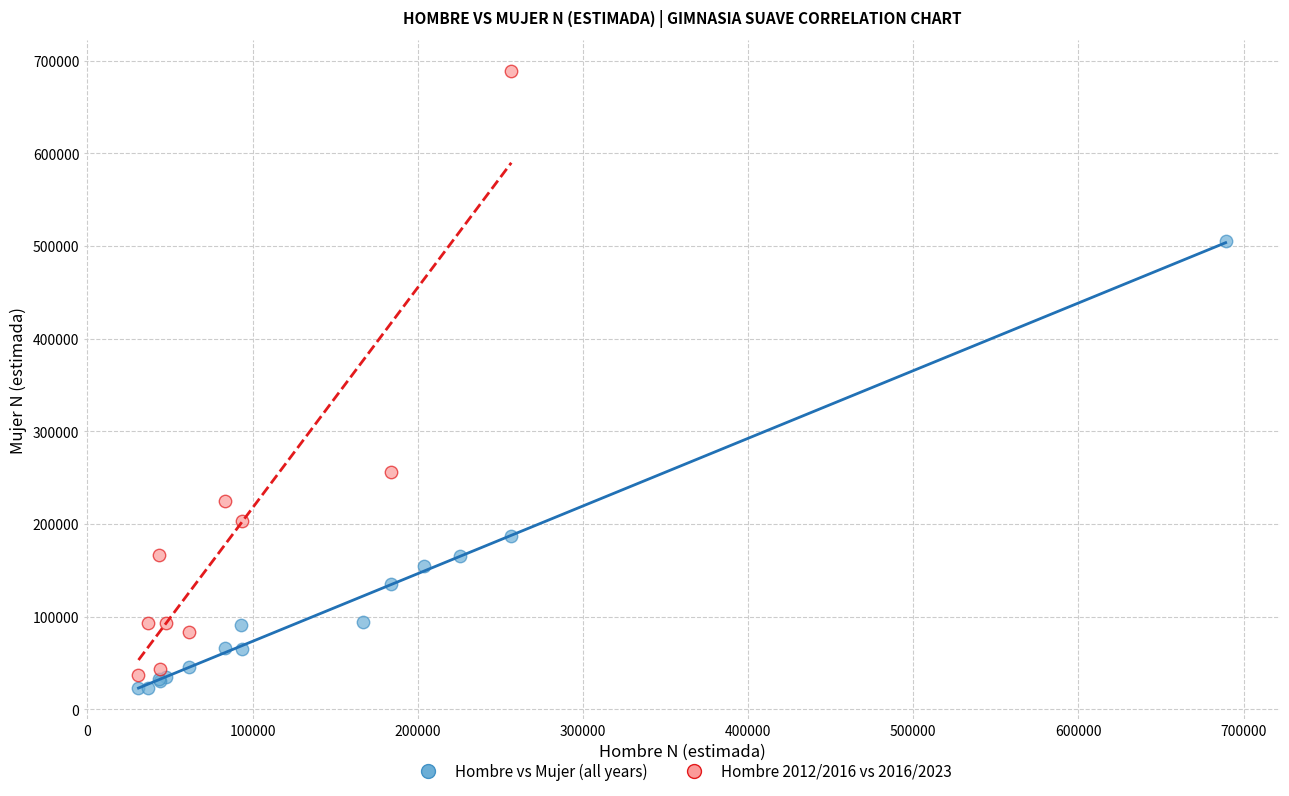

Which series reaches the maximum Y coordinate?

Hombre 2012/2016 vs 2016/2023